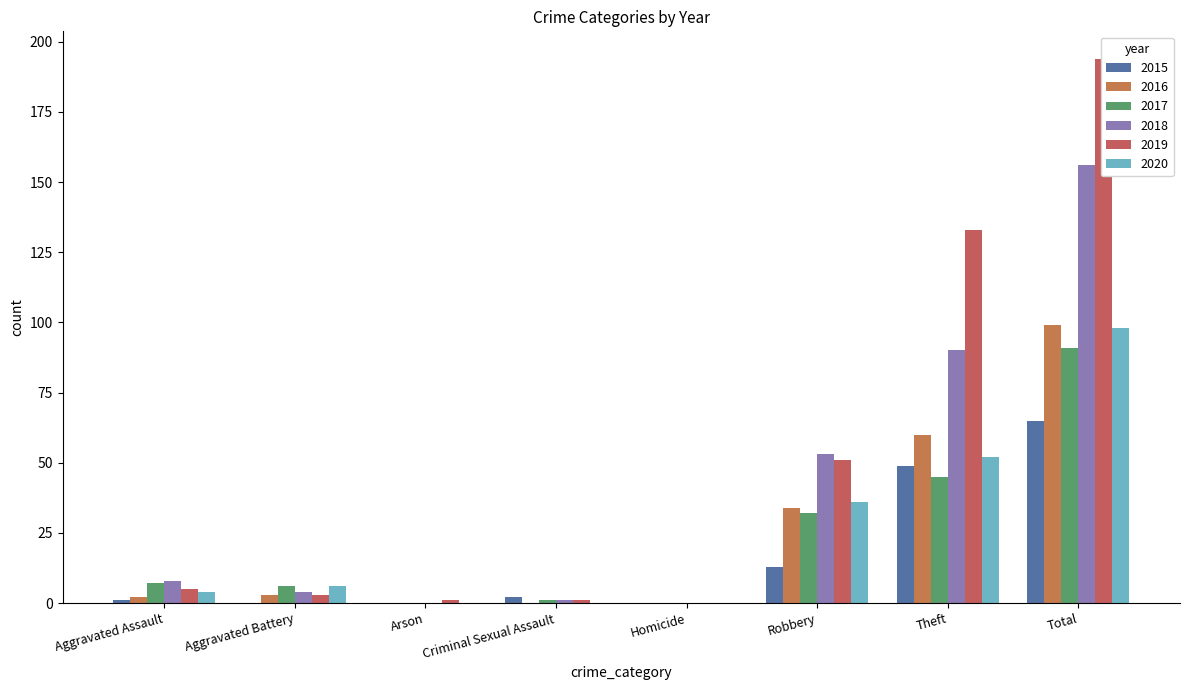

The 2017 series shows 32 at Robbery. True or false?

True